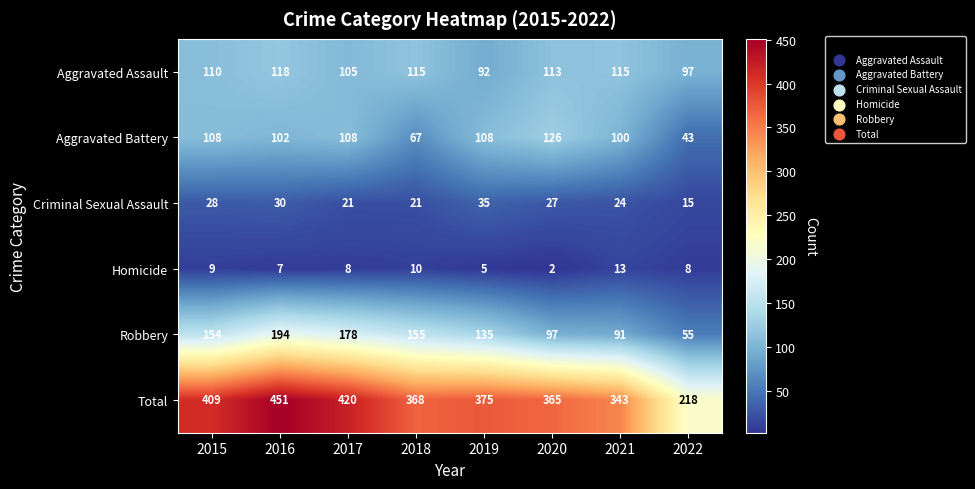

What is the smallest value displayed?

2